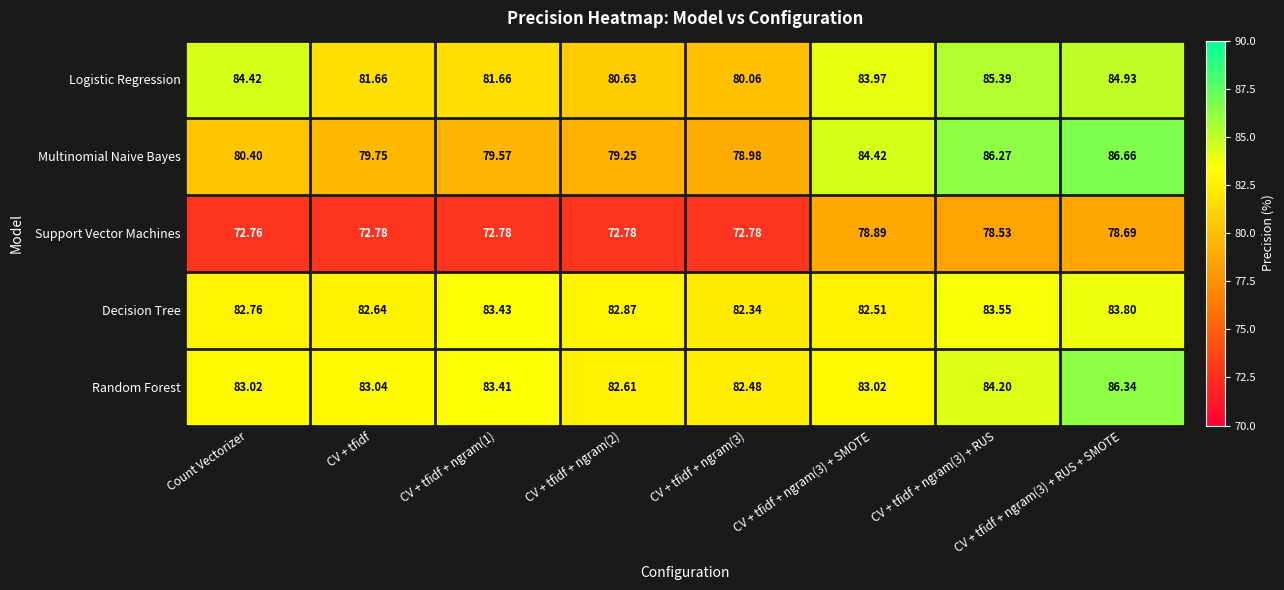

Between CV + tfidf + ngram(3) + SMOTE and CV + tfidf + ngram(3) + RUS + SMOTE, which series saw the biggest shift?

Random Forest